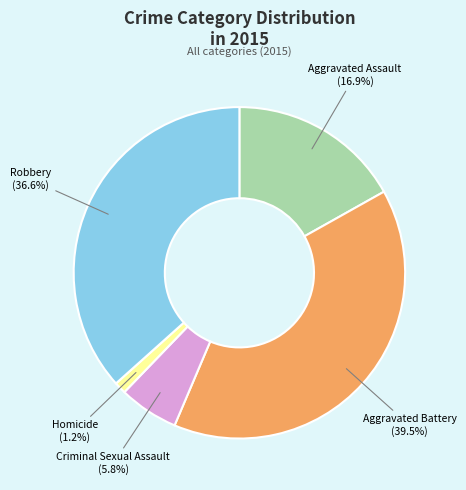

True or false: Robbery accounts for 37% of the total.

True